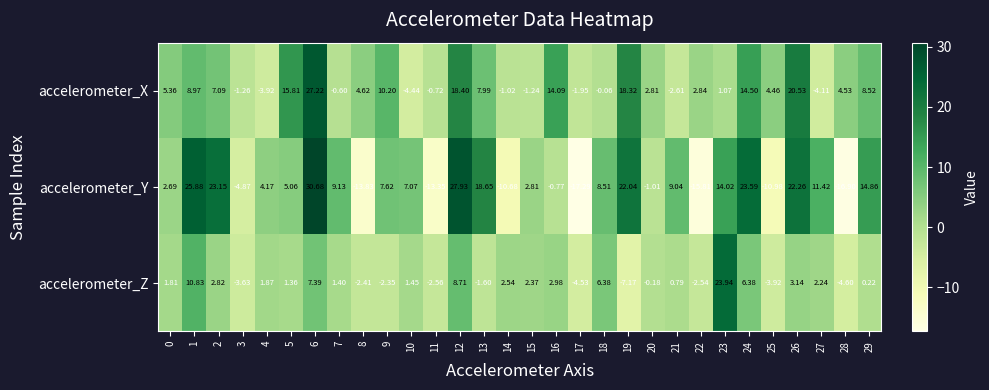

Which series has the widest spread of values?

accelerometer_Y